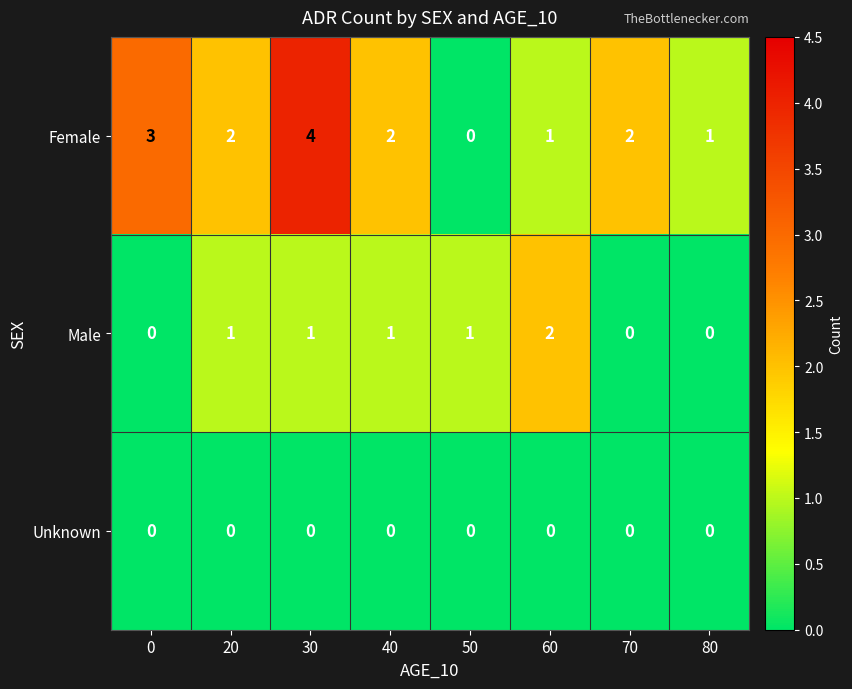

Reading left to right, extract all data points from this chart.

Female: 0=3	20=2	30=4	40=2	50=0	60=1	70=2	80=1
Male: 0=0	20=1	30=1	40=1	50=1	60=2	70=0	80=0
Unknown: 0=0	20=0	30=0	40=0	50=0	60=0	70=0	80=0